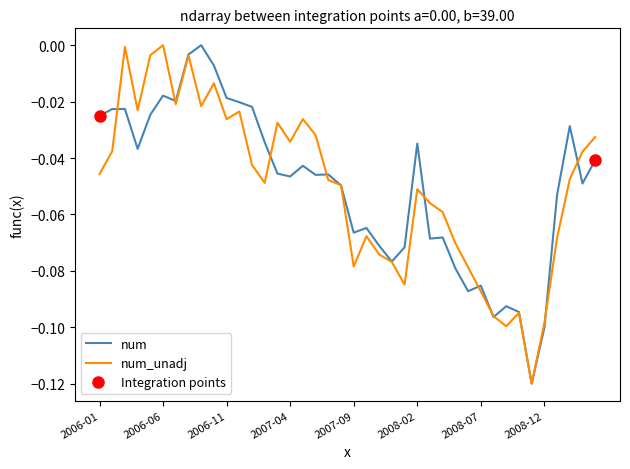

Is it true that num_unadj equals -0.1 at 33?

True